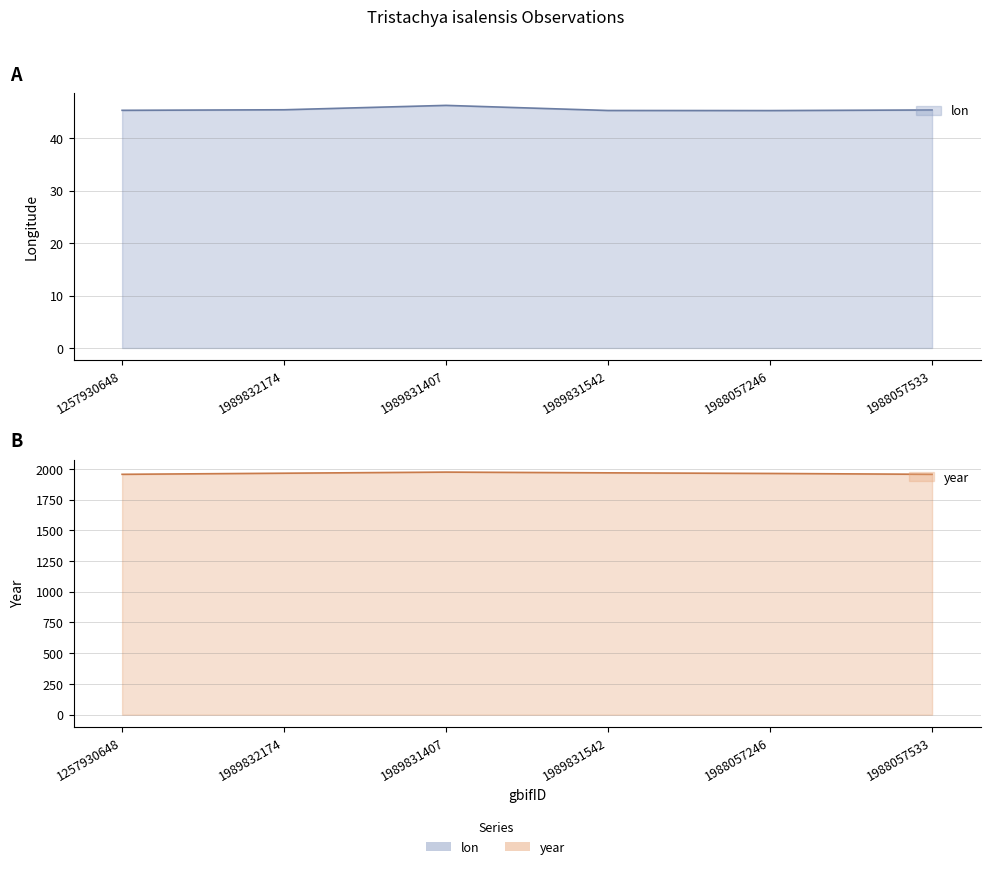

Count the number of categories in the chart.

6